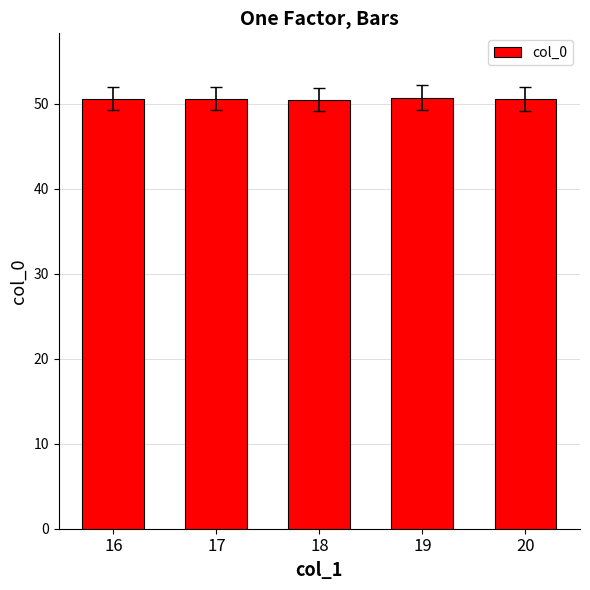

The chart shows a value of 35.2 at 18. True or false?

False